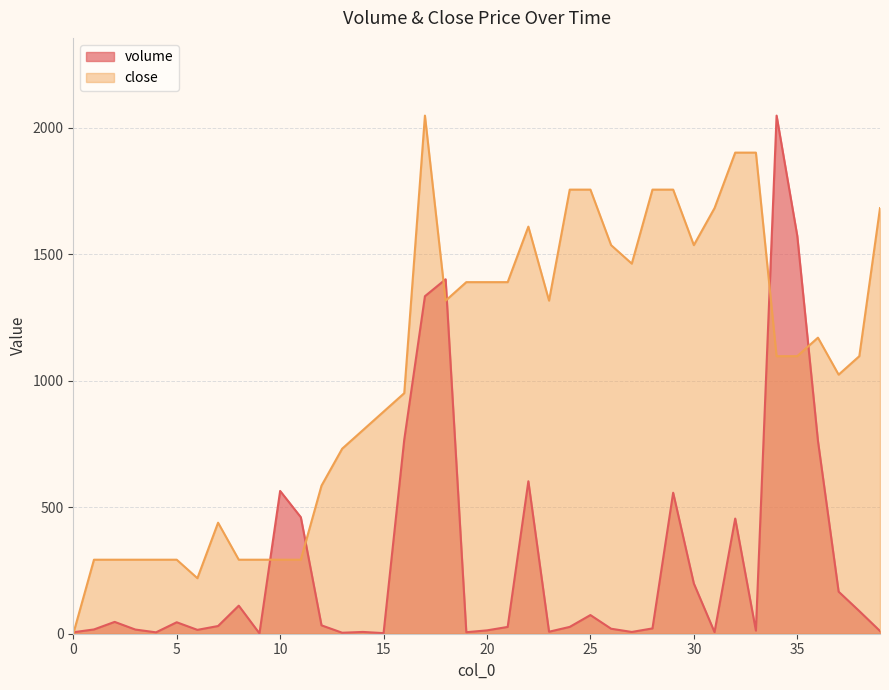

Between which two adjacent categories do close and volume first intersect?

0 and 1